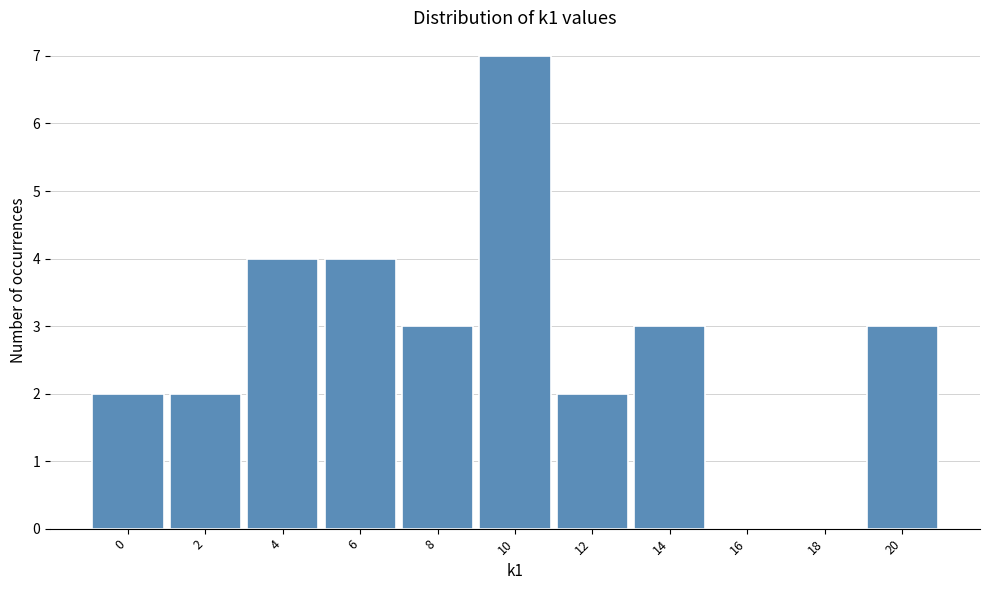

Reading right to left, transcribe all the data shown in this chart.

20=3	18=0	16=0	14=3	12=2	10=7	8=3	6=4	4=4	2=2	0=2